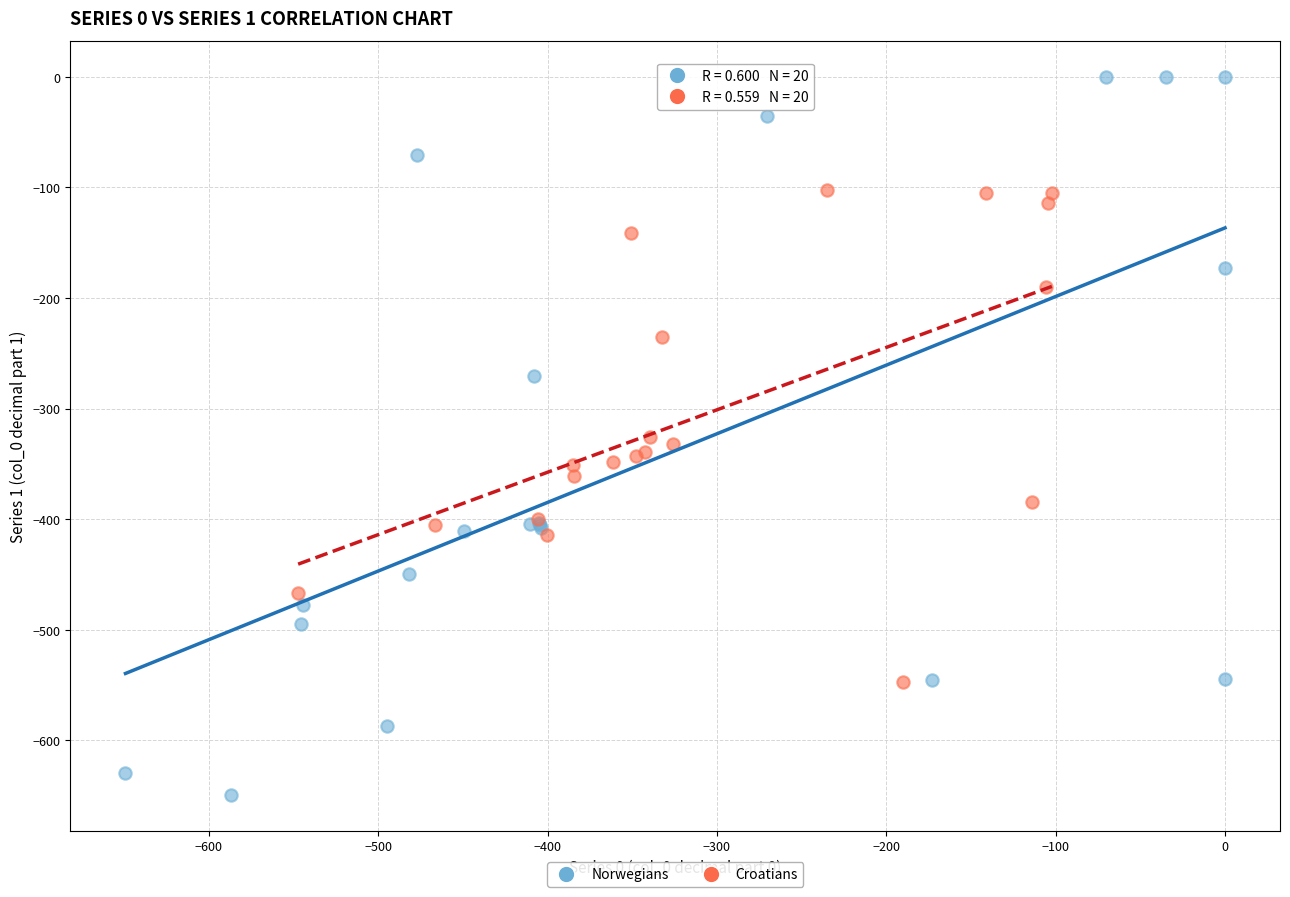

Which series reaches the maximum Y coordinate?

Norwegians